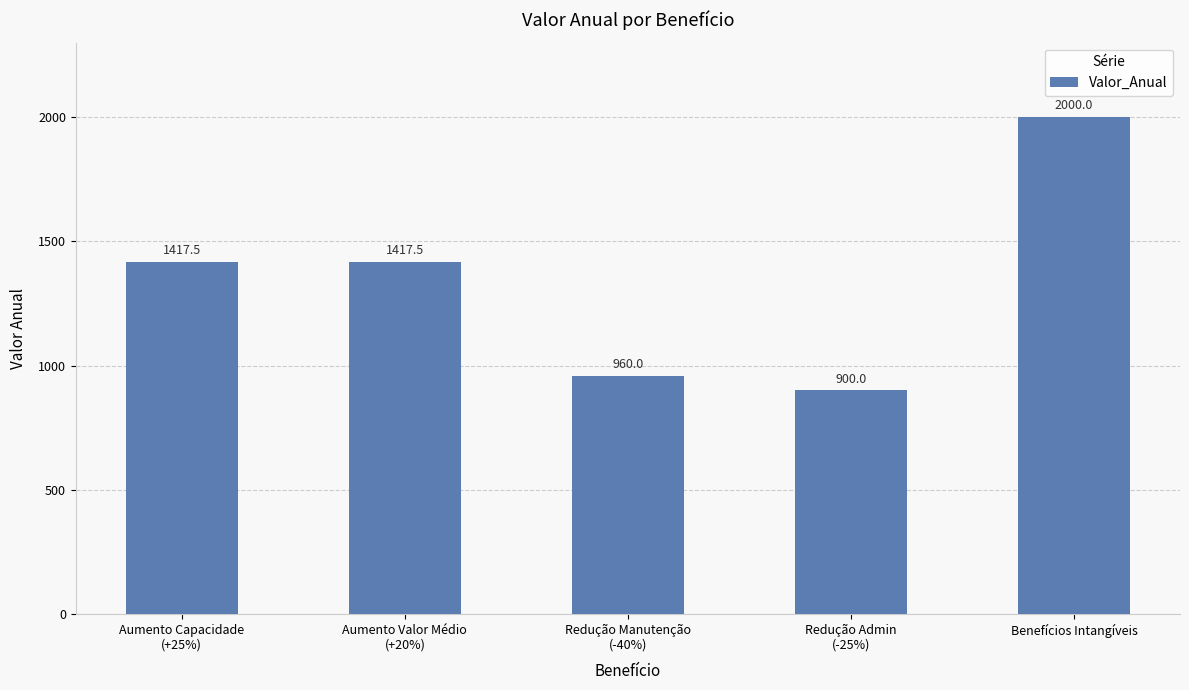

How many bars are there in total?

5